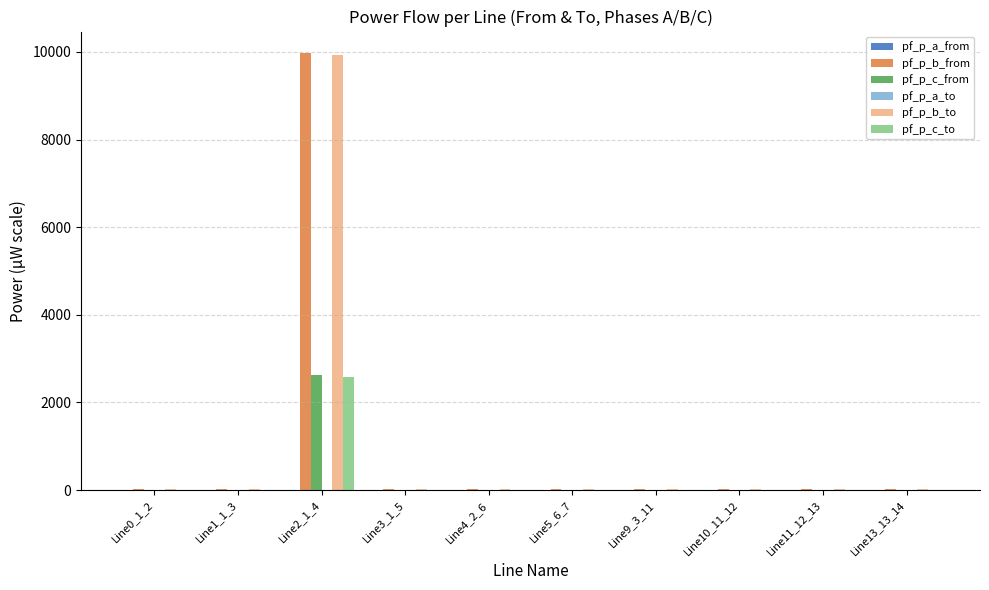

What is the maximum value shown in the chart?

9965.0